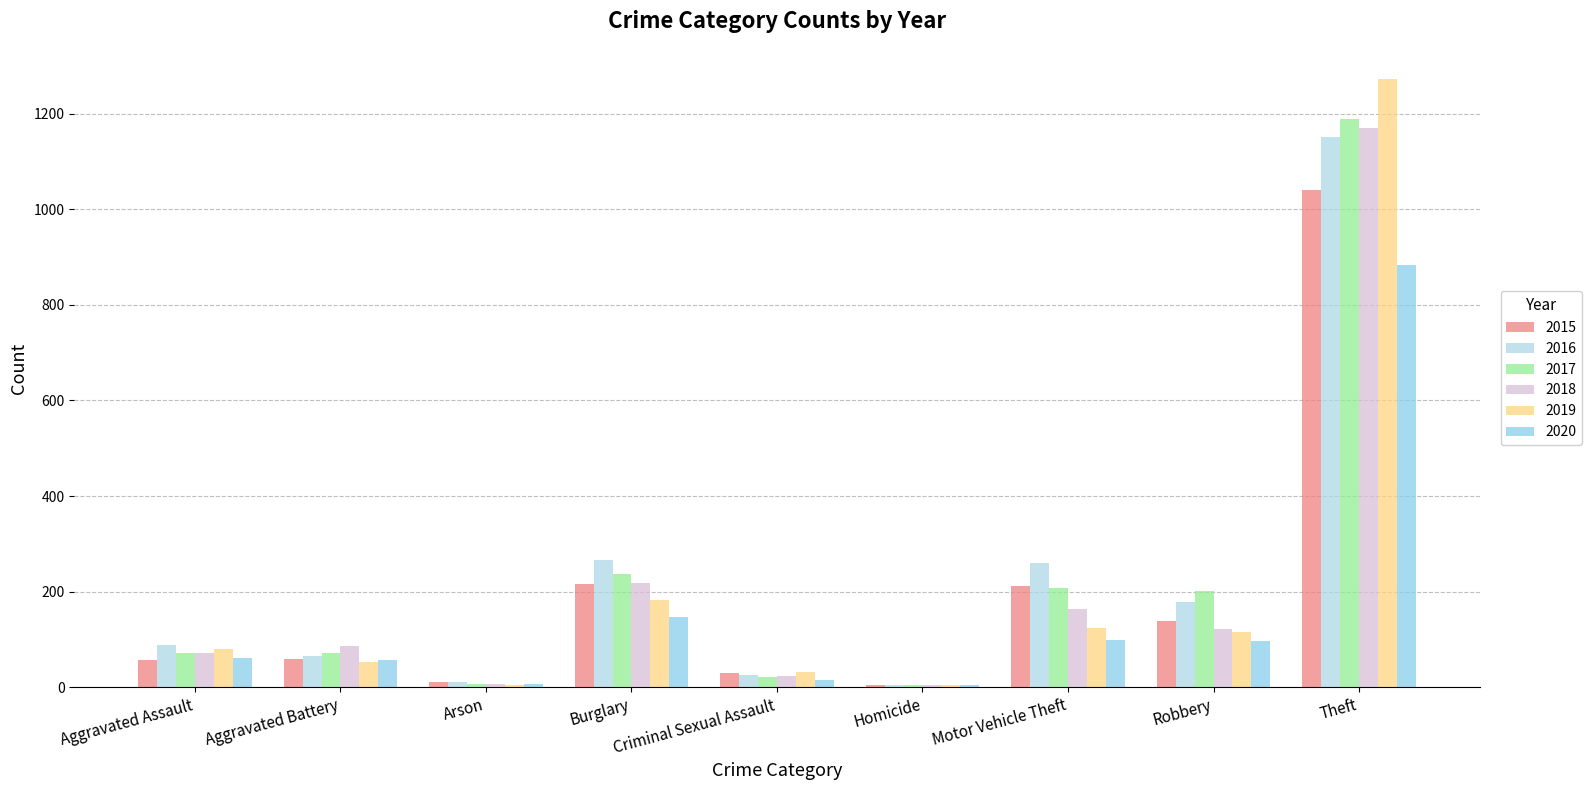

The 2015 series shows 216 at Burglary. True or false?

True